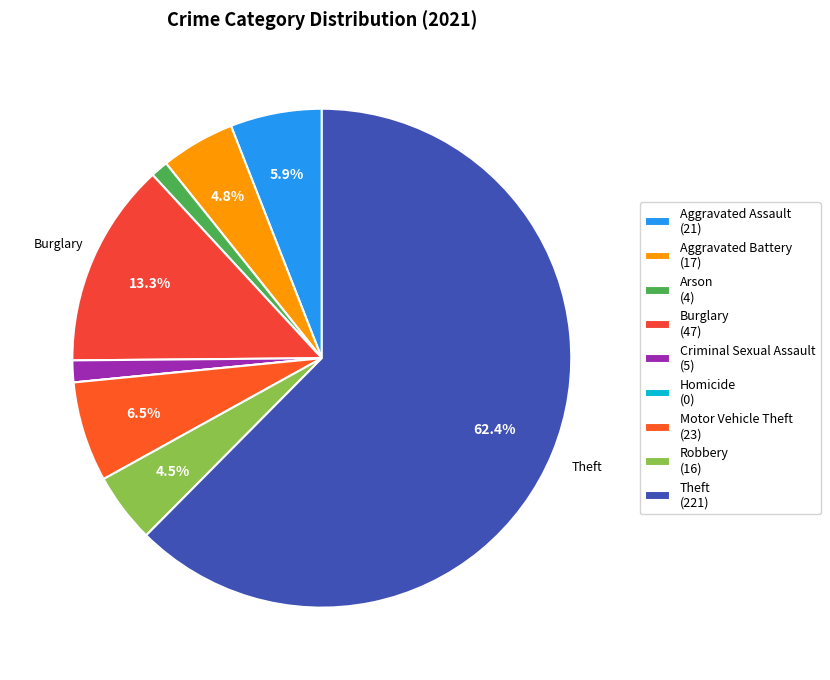

Is Theft the majority of the pie?

Yes